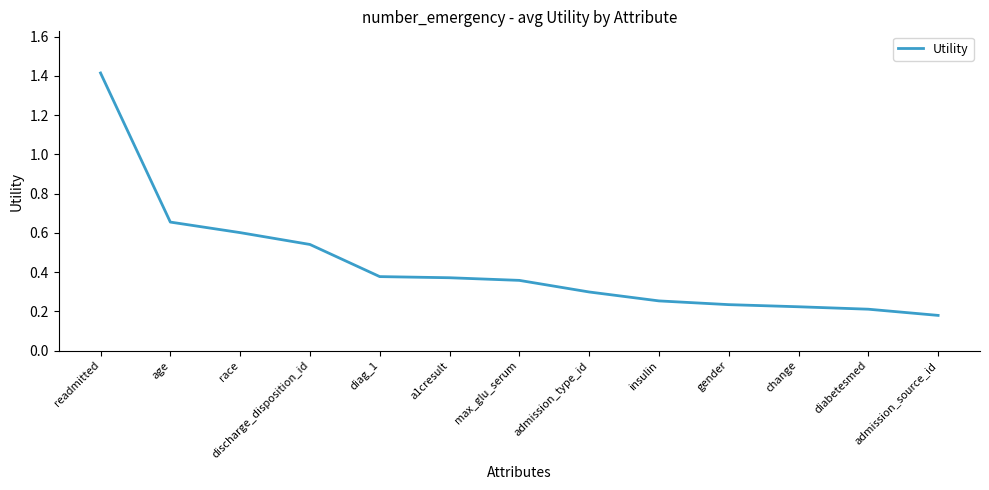

What is the change in value from discharge_disposition_id to admission_type_id?

-0.2